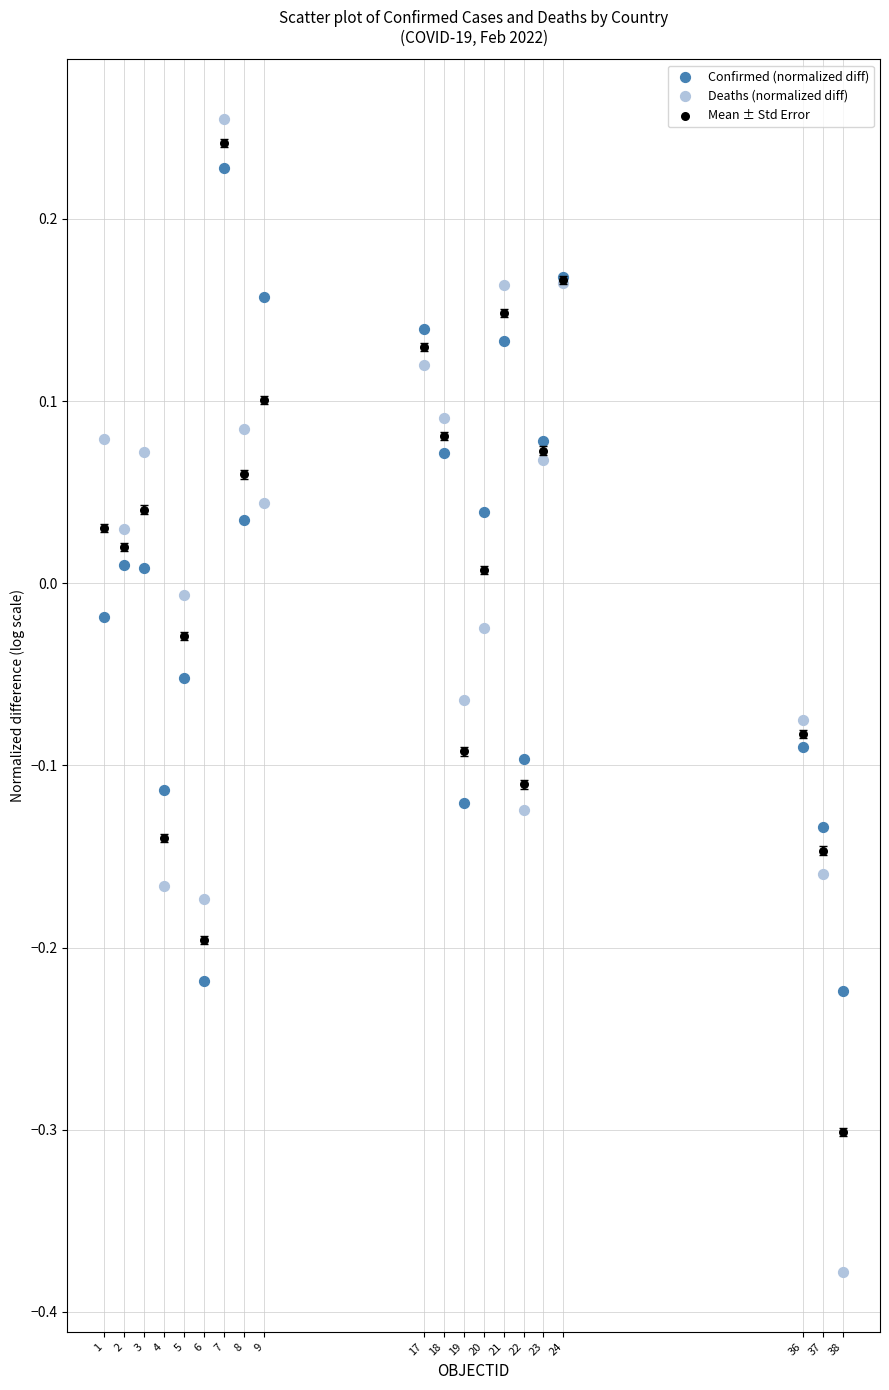

Which series has the widest spread of Y values?

Deaths (normalized diff)